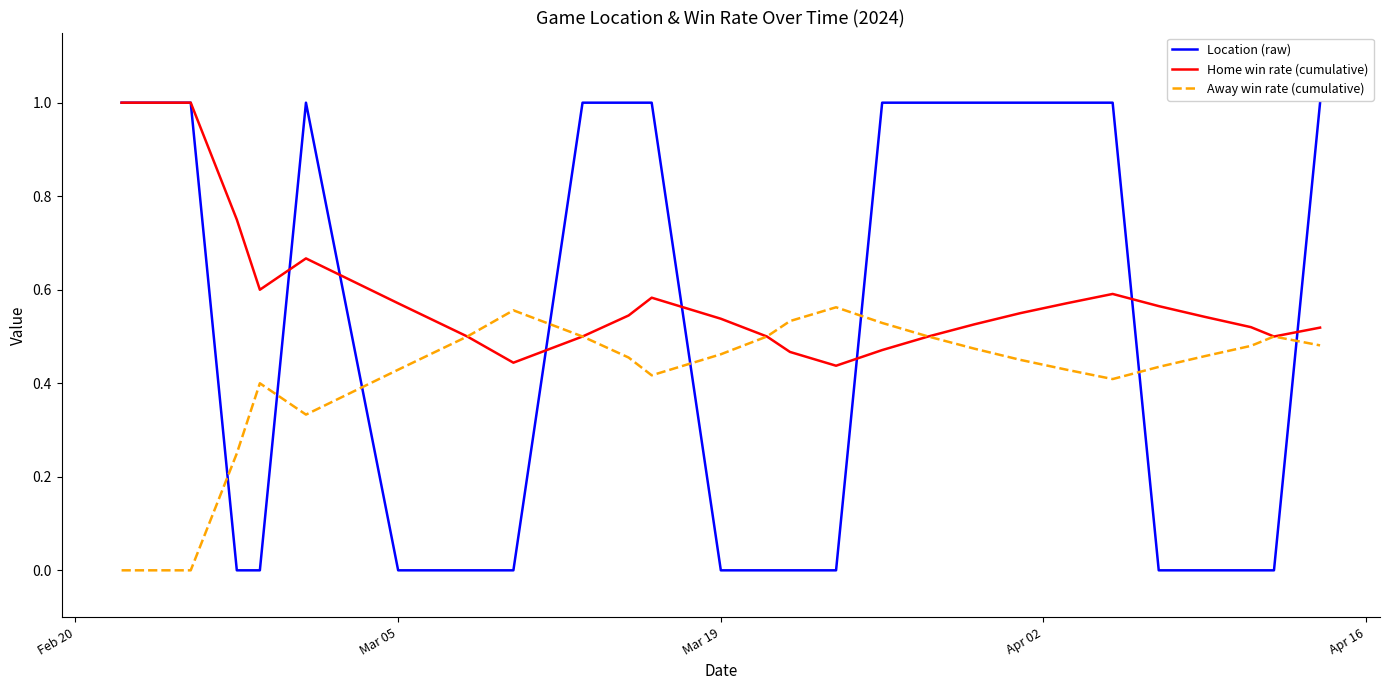

What is the maximum value shown in the chart?

1.0